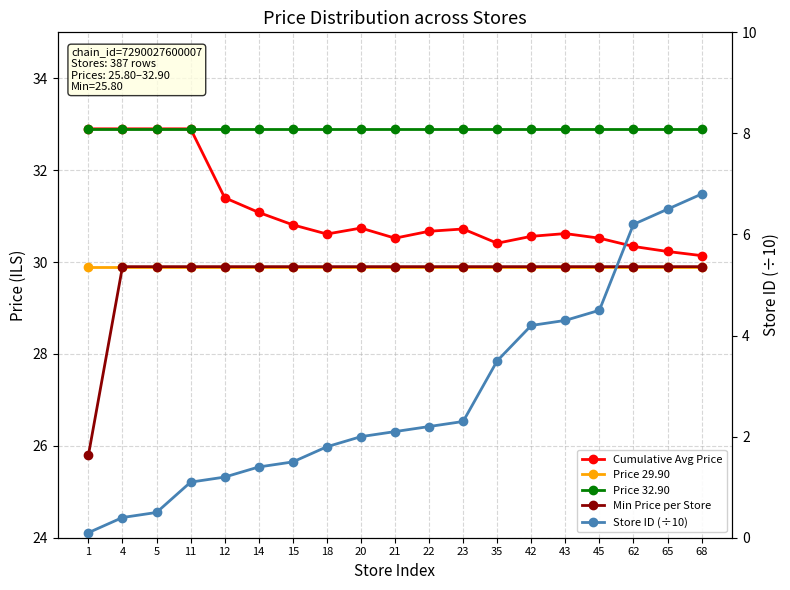

The value of Store ID (÷10) at 15 is 0.8. True or false?

False